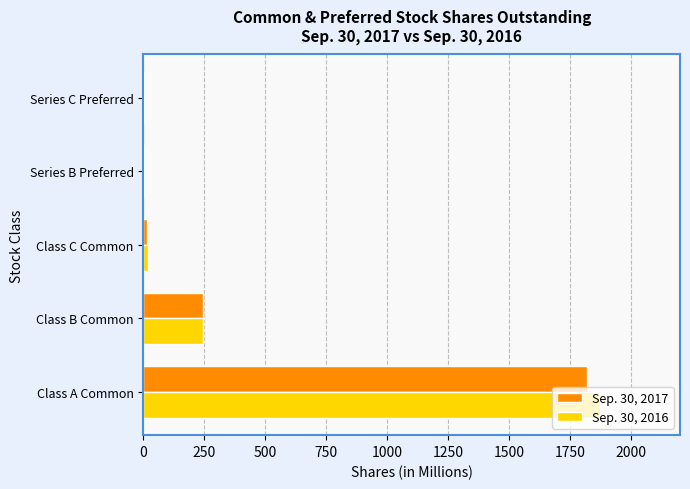

Is it true that Sep. 30, 2017 equals 1227 at Class A Common?

False